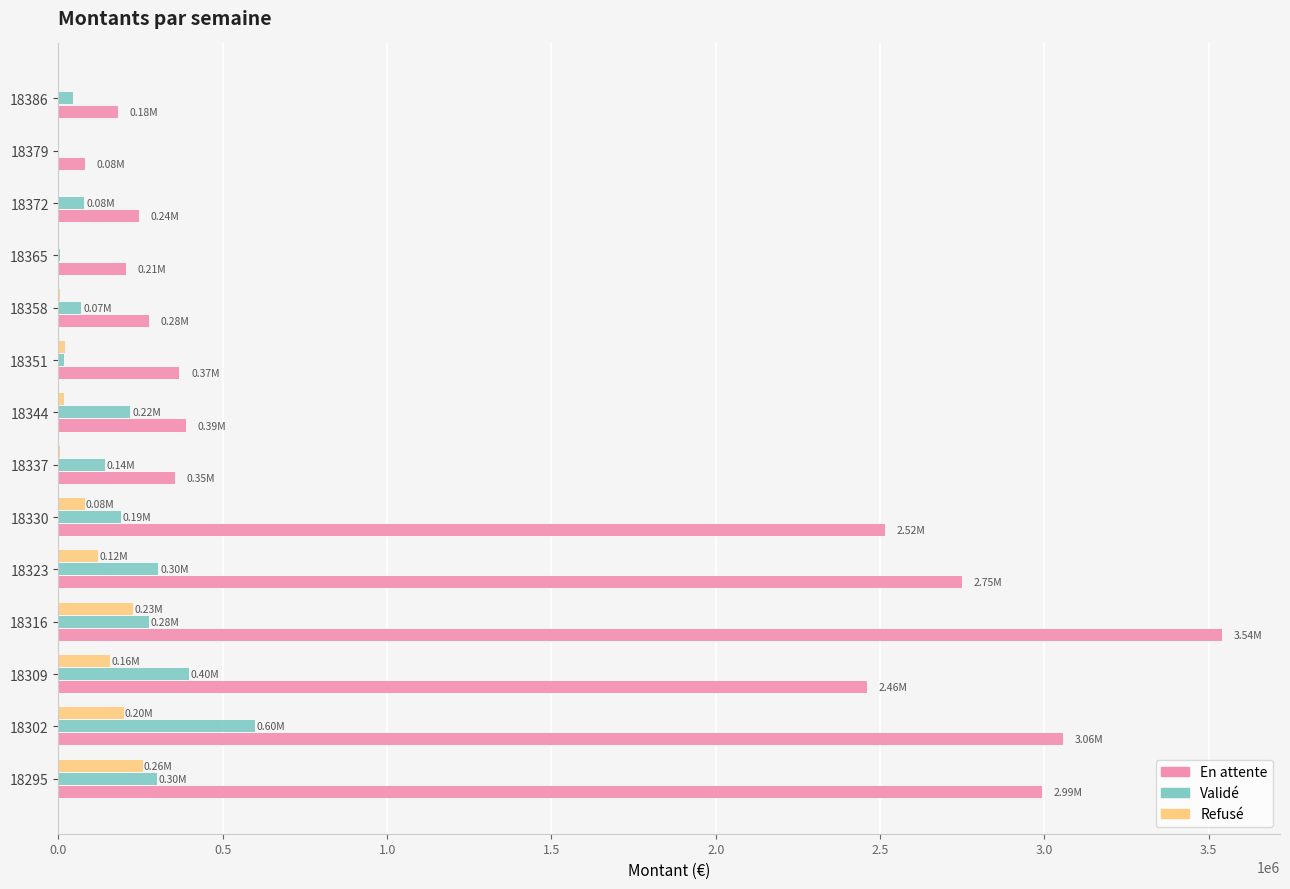

Is the value of Validé at 18316 greater than the value of Refusé at 18372?

Yes